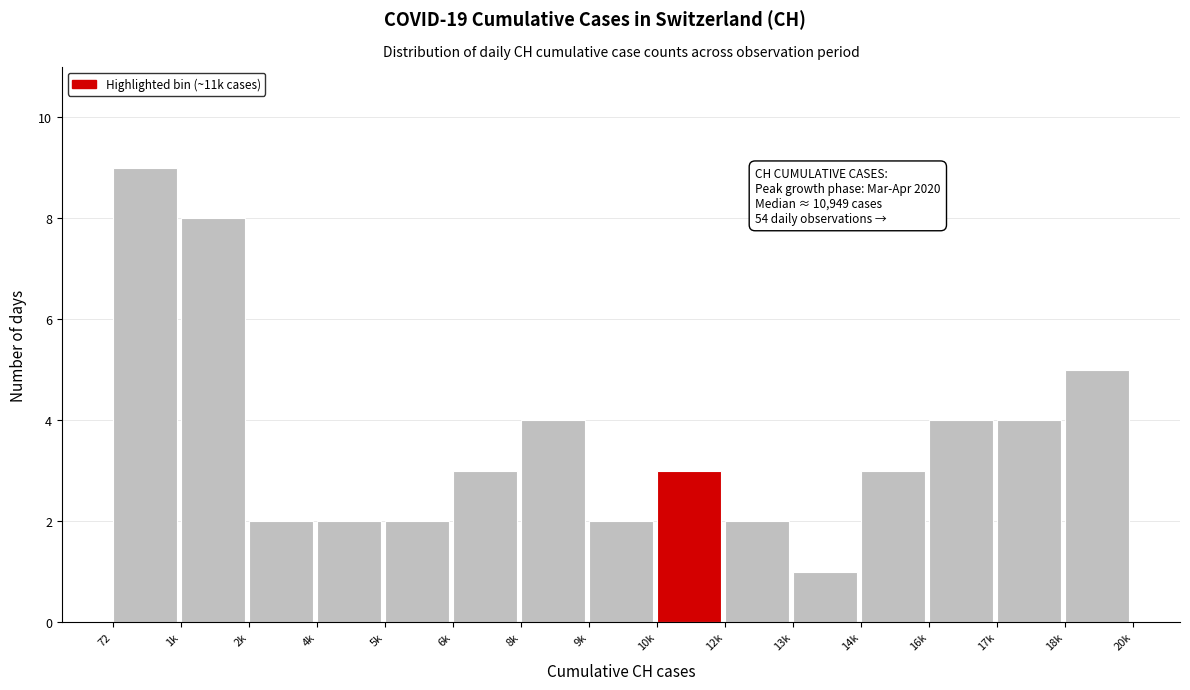

Reading left to right, list all the values displayed in this chart.

9	8	2	2	2	3	4	2	3	2	1	3	4	4	5